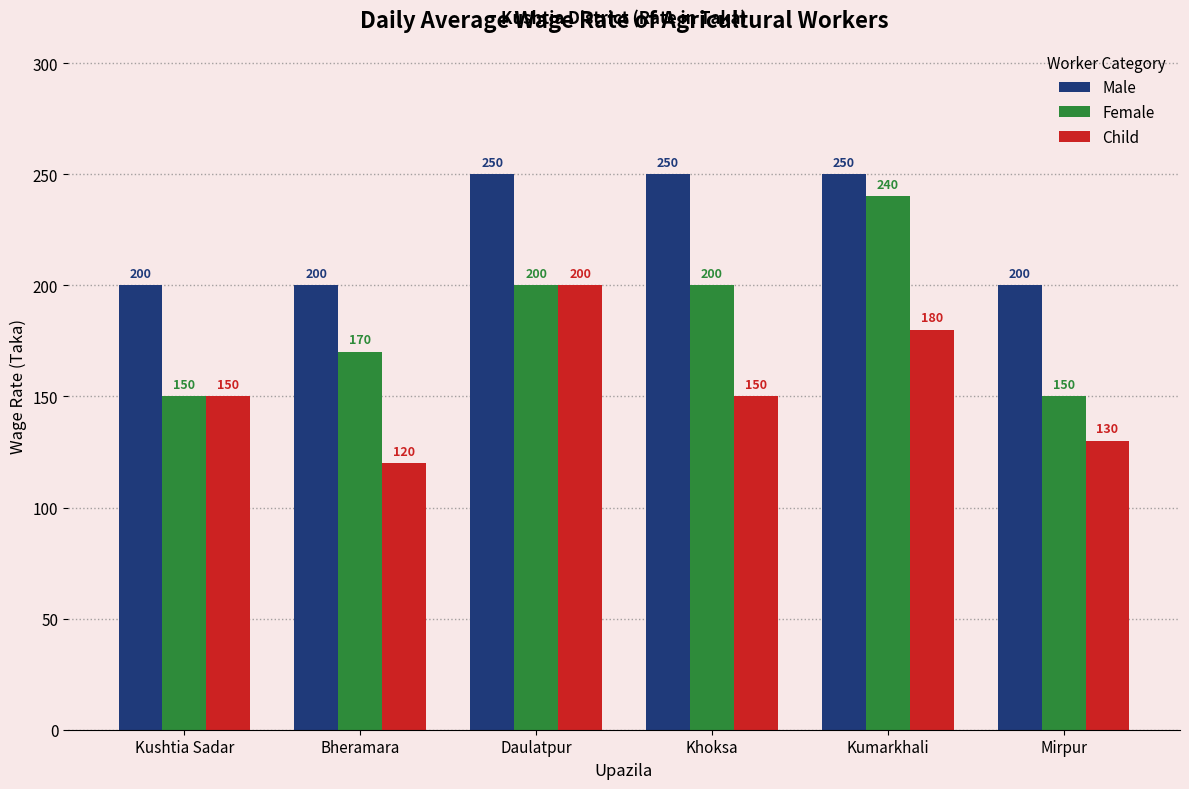

At which category does the chart reach its minimum across all series?

Bheramara